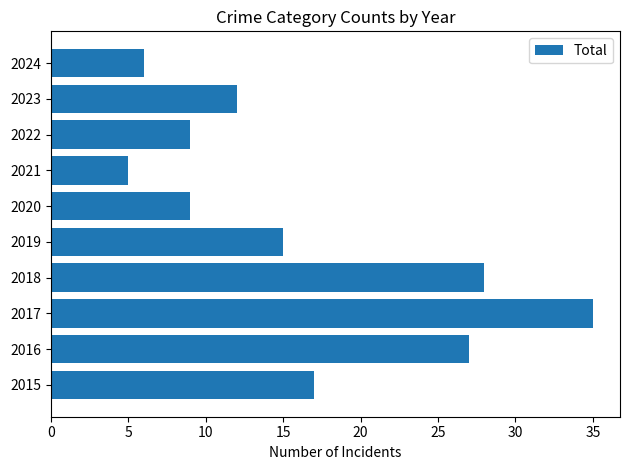

Between 2015 and 2017, which is larger?

2017